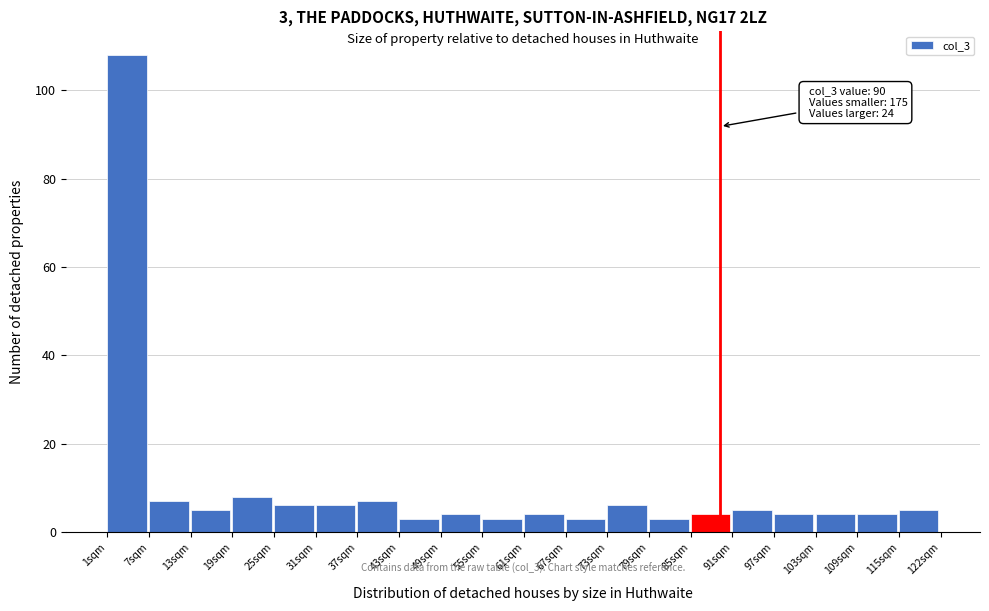

Over which range of the x-axis is the bar tallest?

1 to 7